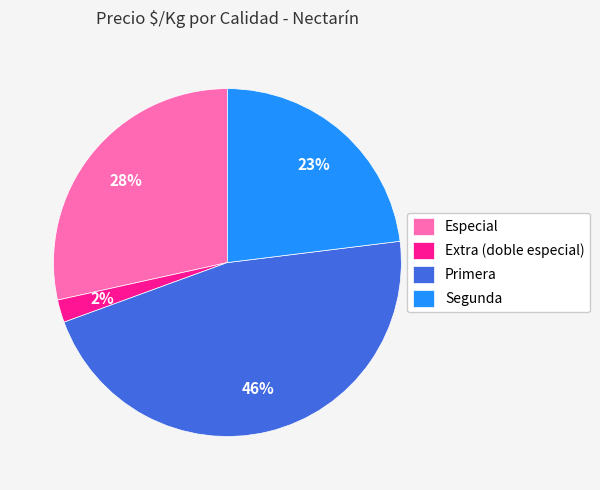

What is the smallest slice in the pie chart?

Extra (doble especial)